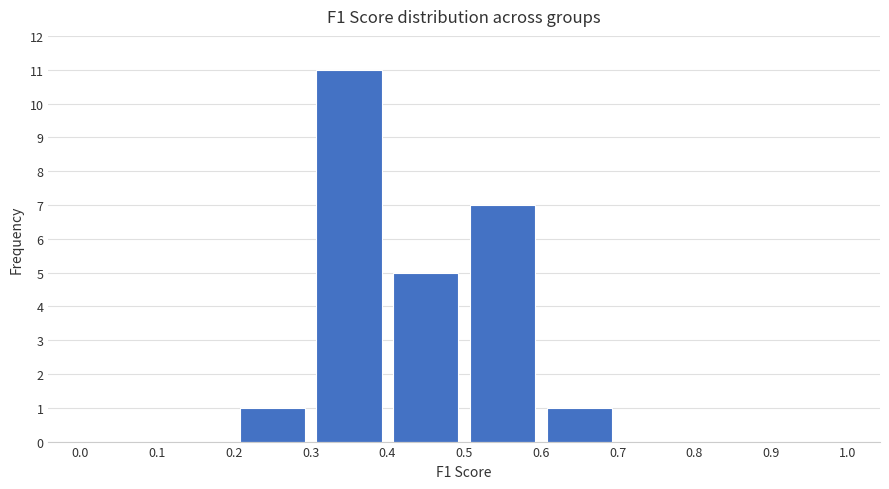

Reading left to right, transcribe this chart: for each bar, give the range it covers on the x-axis and its height. The values are not printed on the chart, so give them approximately, as read against the axis.

0.0 to 0.1: 0
0.1 to 0.2: 0
0.2 to 0.3: 1
0.3 to 0.4: 11
0.4 to 0.5: 5
0.5 to 0.6: 7
0.6 to 0.7: 1
0.7 to 0.8: 0
0.8 to 0.9: 0
0.9 to 1.0: 0